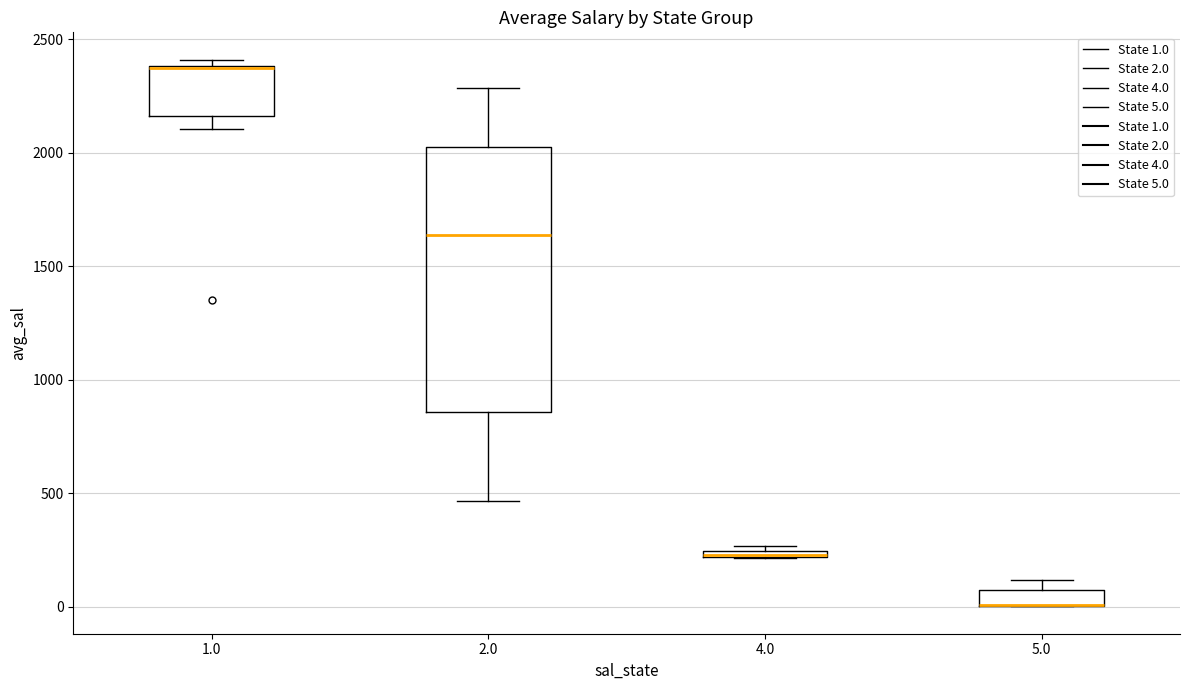

Where is the upper edge of the box at x = 4.0 on the y-axis? The values are not printed on the chart, so give them approximately, as read against the axis.

250